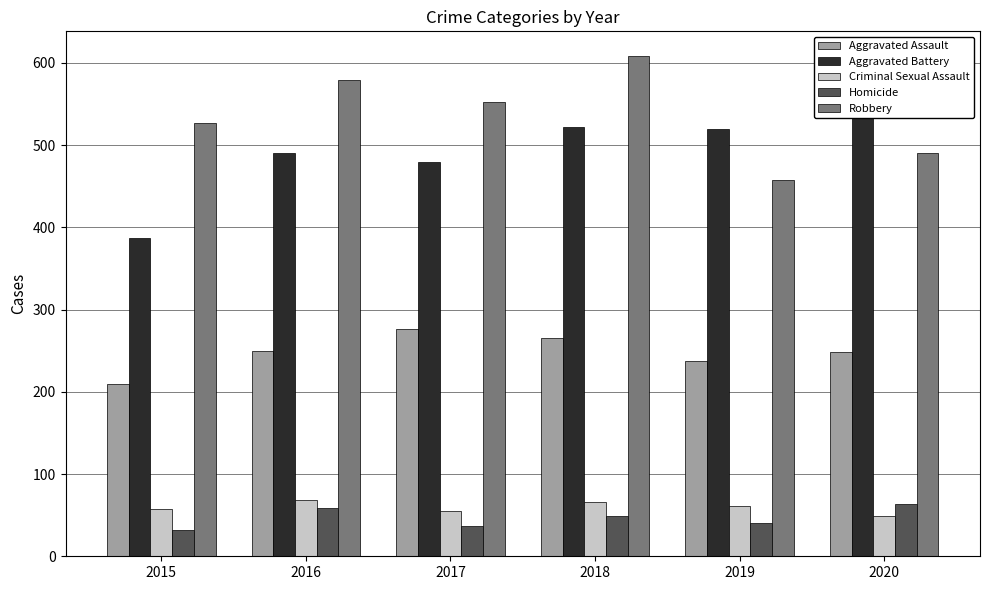

What are all the series names shown in the legend?

Aggravated Assault, Aggravated Battery, Criminal Sexual Assault, Homicide, Robbery